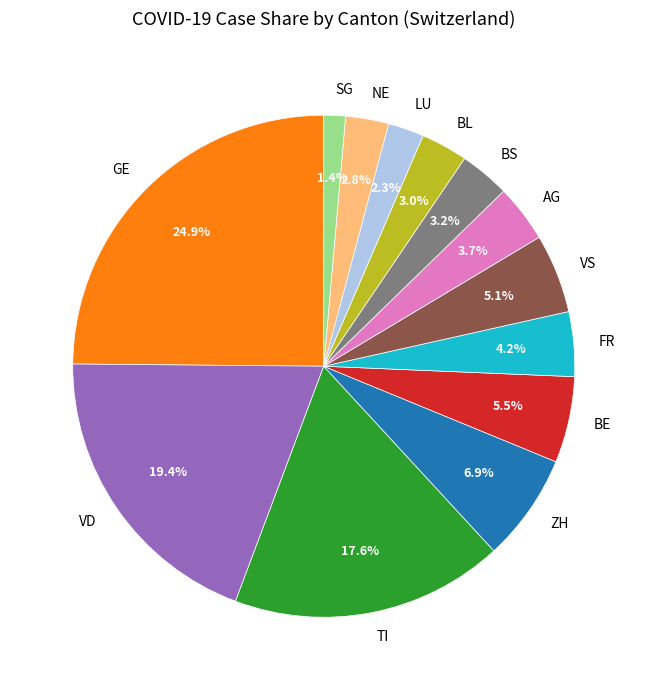

What is the largest slice in the pie chart?

GE